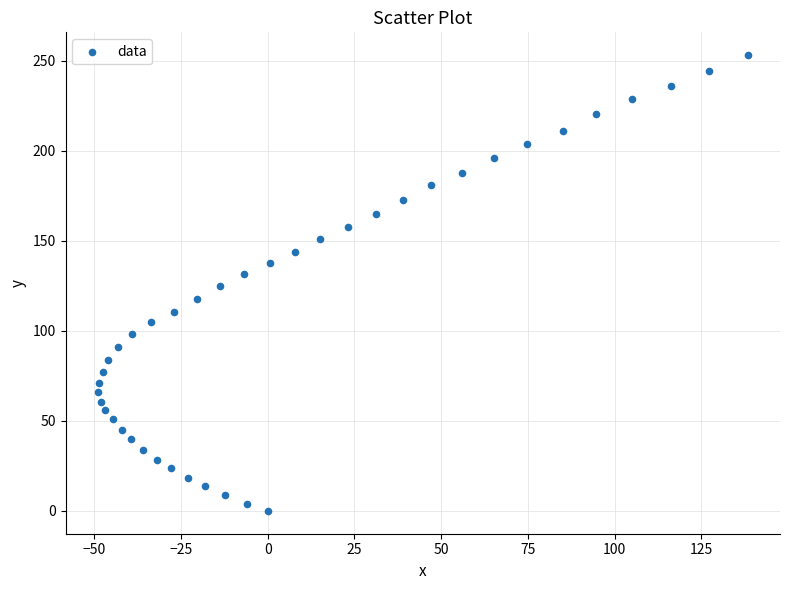

What is the range of X values (max minus min)?

187.2